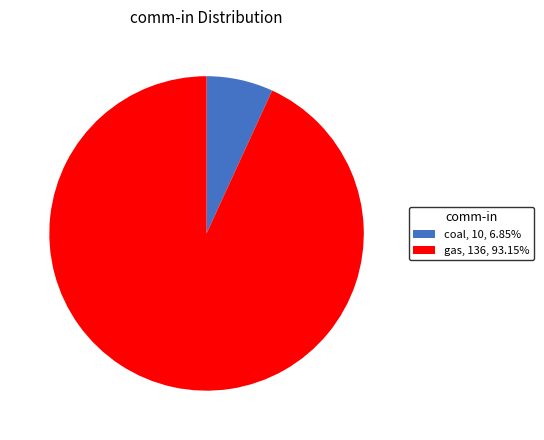

How many slices are in this pie chart?

2